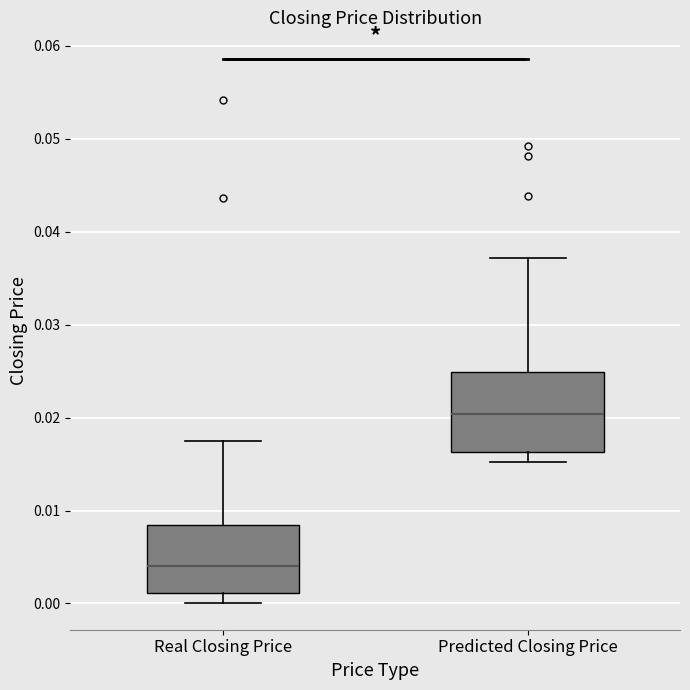

Reading left to right, transcribe this box plot: for each box, give where its median line is, the range the box spans, and where its two whiskers end, as read against the y-axis. The values are not printed on the chart, so give them approximately, as read against the axis.

Real Closing Price: median 0.004, box 0.001 to 0.008, whiskers 0.000 to 0.018
Predicted Closing Price: median 0.020, box 0.016 to 0.025, whiskers 0.015 to 0.037